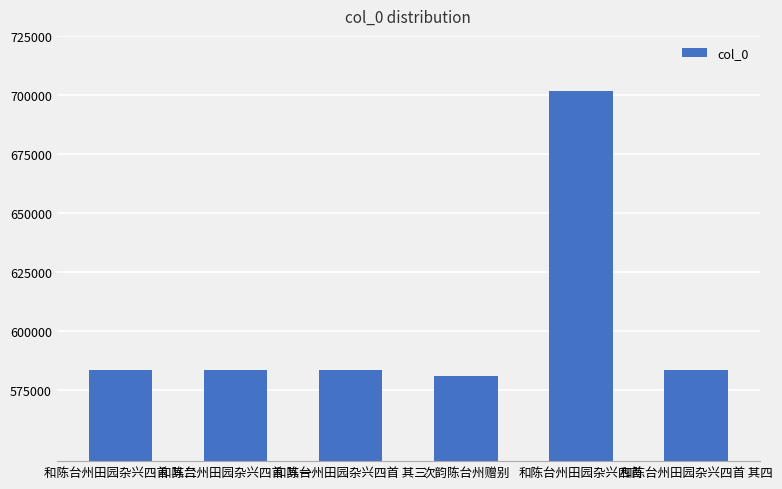

What is the sum of the values at 和陈台州田园杂兴四首 and 和陈台州田园杂兴四首 其一?

1285257